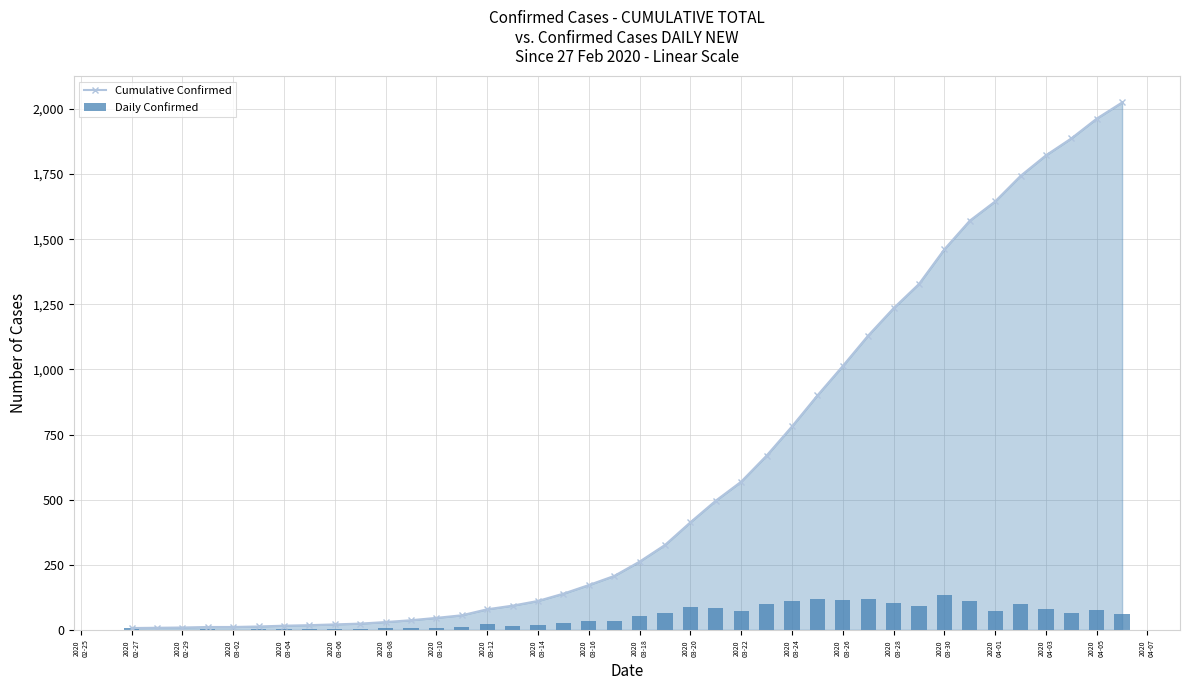

How many data points in Cumulative Confirmed are less than 262?

20